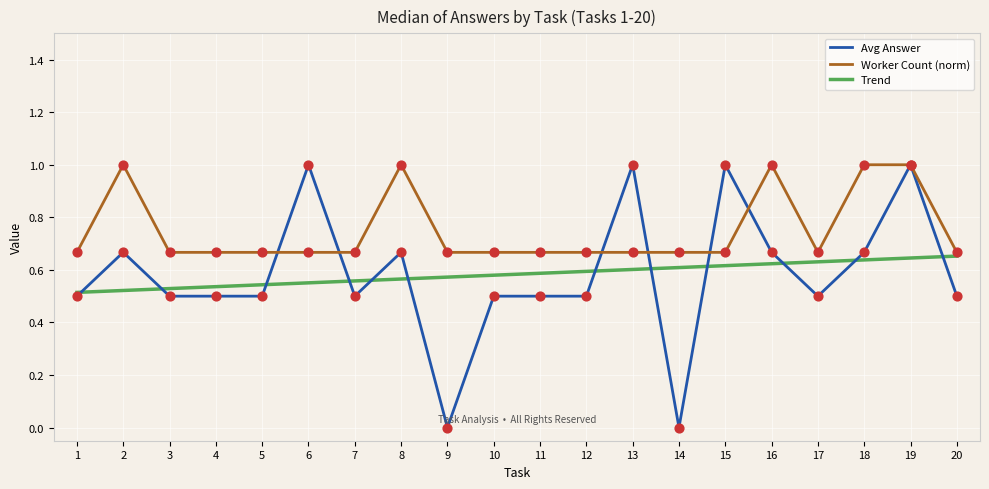

Which series has the largest total across all categories?

Worker Count (norm)